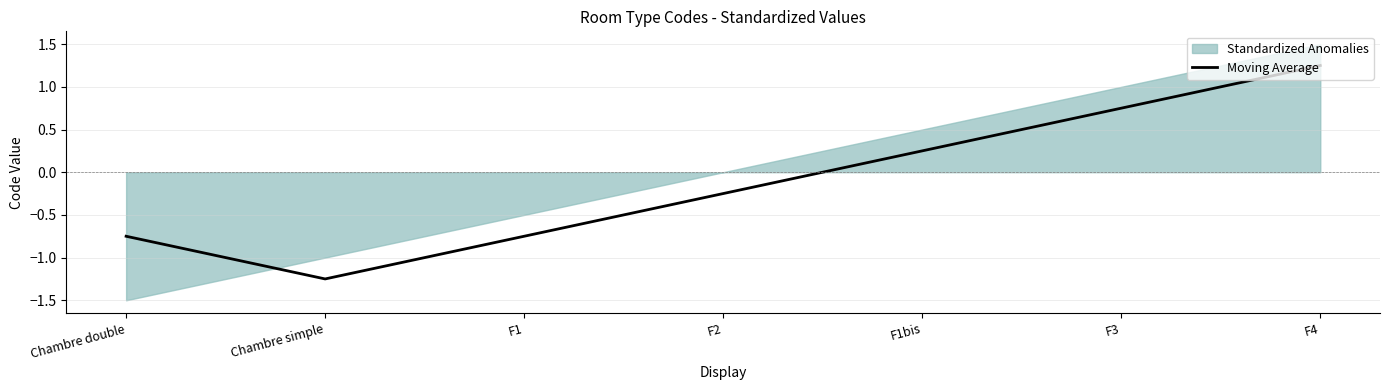

Reading left to right, list all the values displayed in this chart.

-0.8	-1.2	-0.8	-0.2	0.2	0.8	1.2